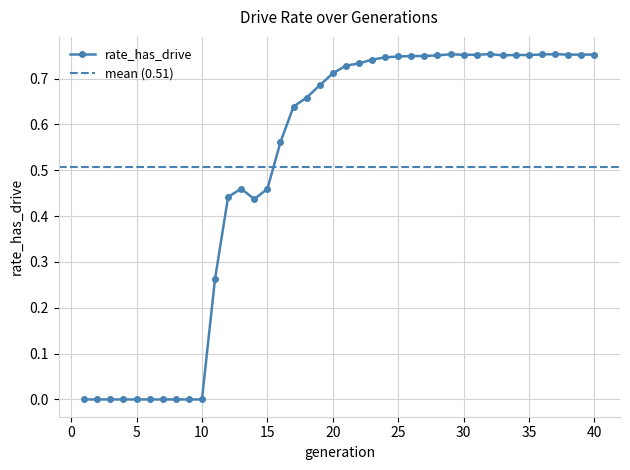

Where is the first local maximum?

13